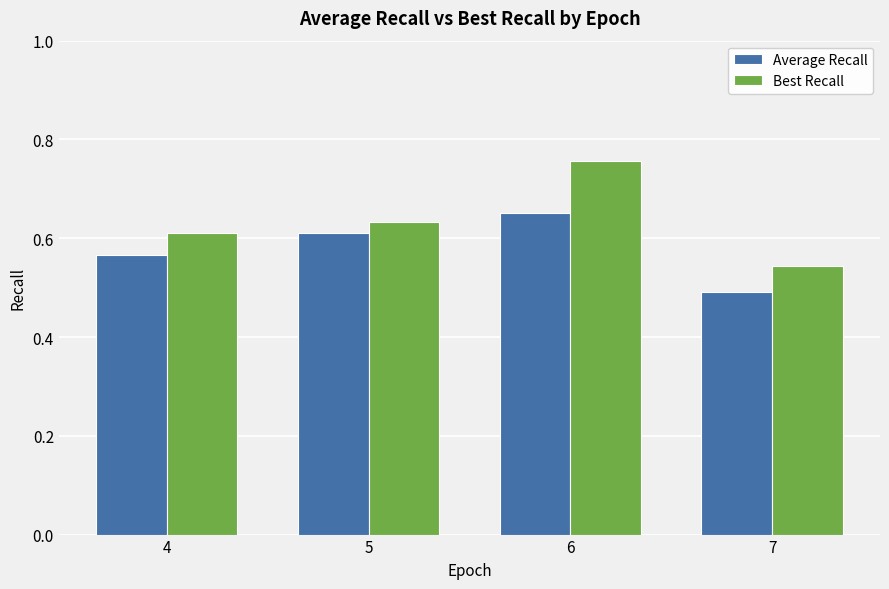

At 6, list the series in order from largest to smallest.

Best Recall, Average Recall